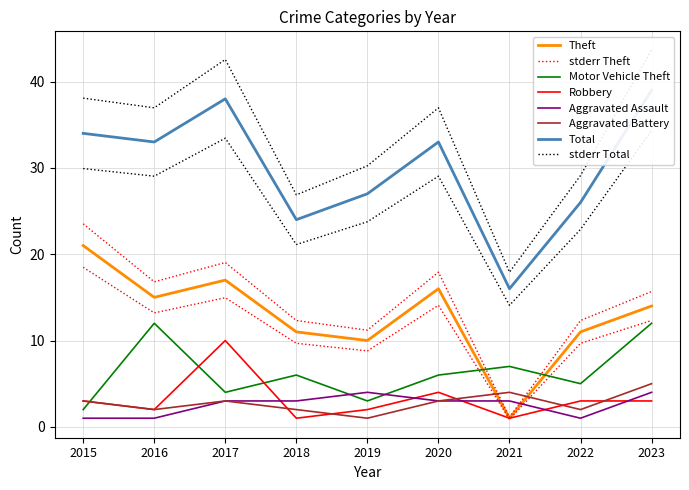

At which category does Motor Vehicle Theft reach its first local valley?

2017